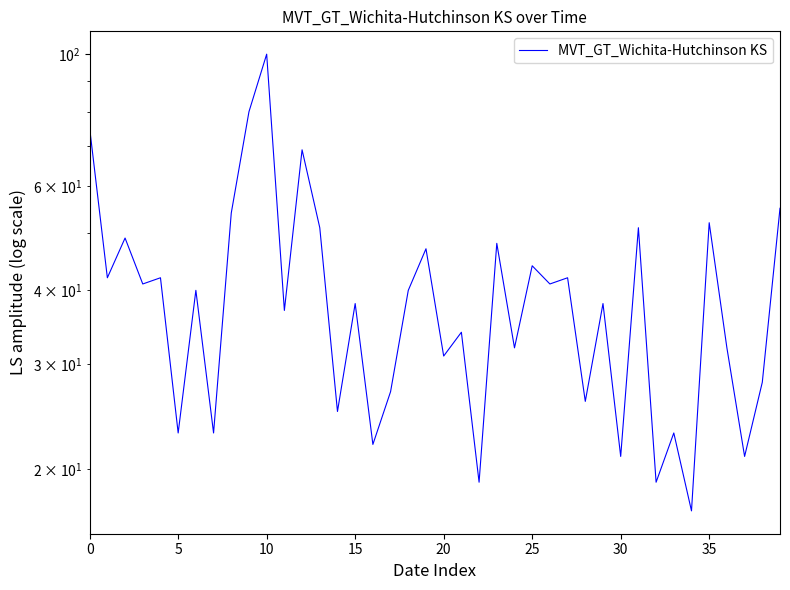

What is the difference between the maximum and minimum values?

83